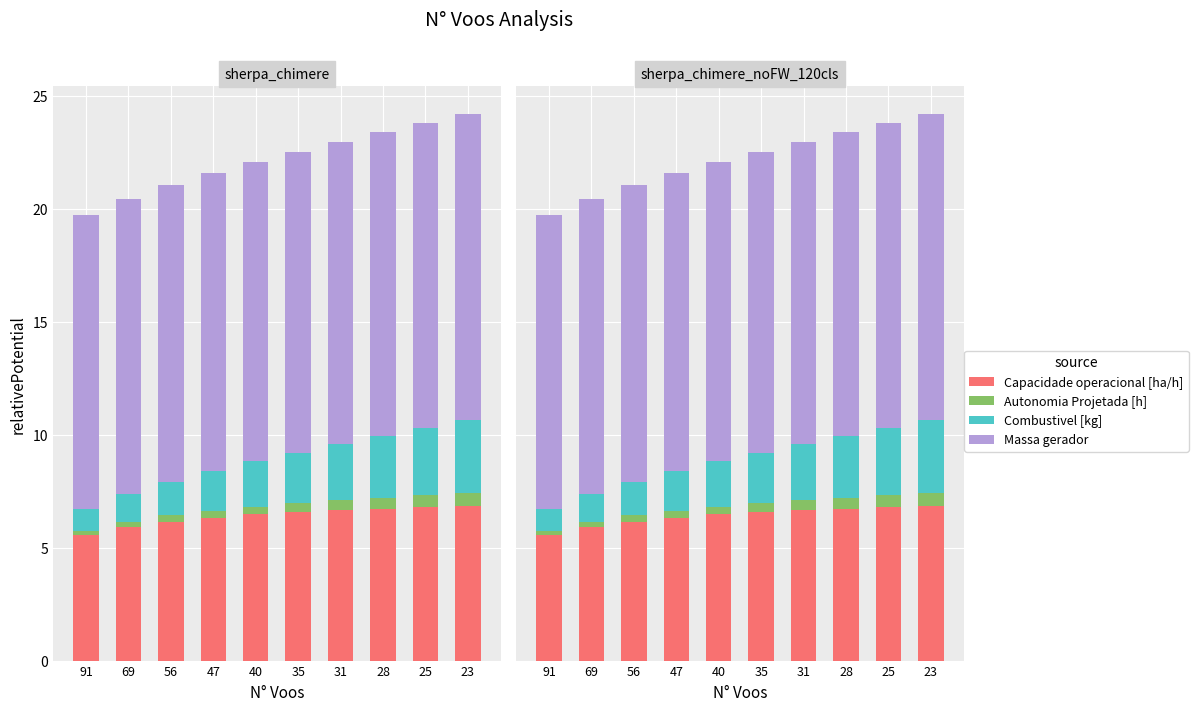

What is the difference between the highest and lowest values at 69?

12.8